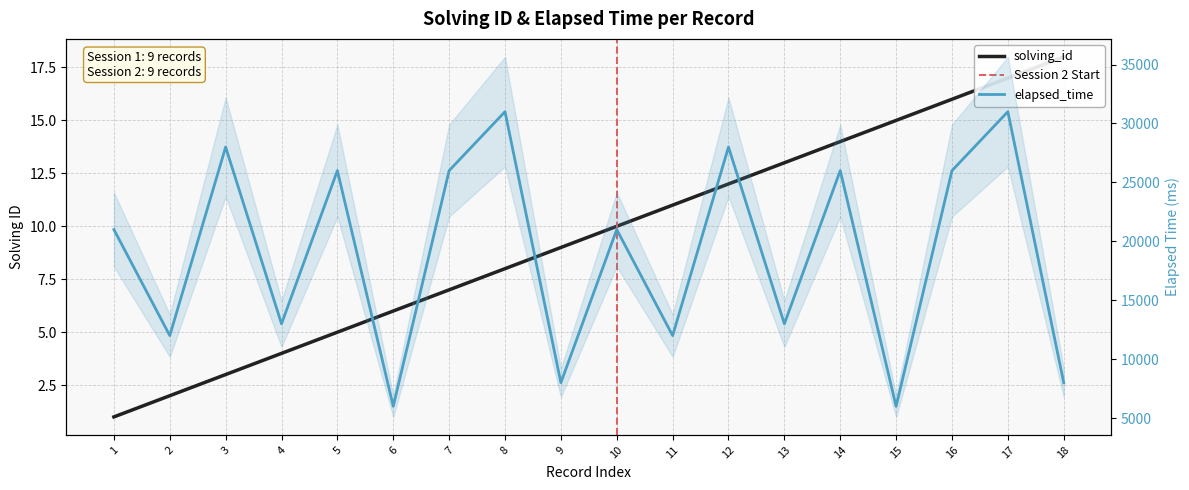

What is the lowest value of the elapsed_time series?

6000